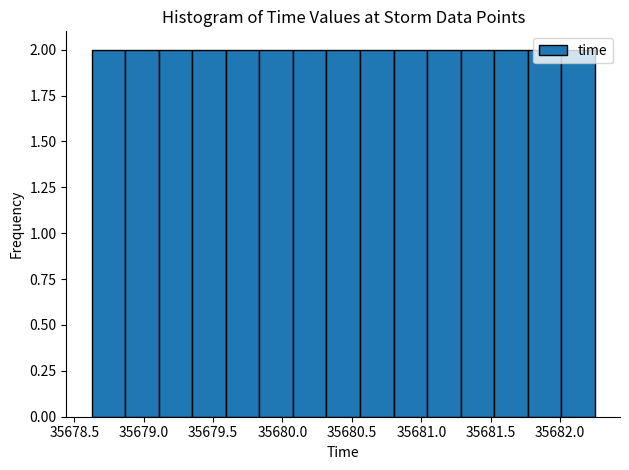

Reading left to right, transcribe this chart: for each bar, give the range it covers on the x-axis and its height. Neither the bar edges nor the heights are printed on the chart, so give them approximately, as read against the axes.

35678.65 to 35678.85: 2
35678.85 to 35679.10: 2
35679.10 to 35679.35: 2
35679.35 to 35679.60: 2
35679.60 to 35679.85: 2
35679.85 to 35680.10: 2
35680.10 to 35680.30: 2
35680.30 to 35680.55: 2
35680.55 to 35680.80: 2
35680.80 to 35681.05: 2
35681.05 to 35681.30: 2
35681.30 to 35681.55: 2
35681.55 to 35681.75: 2
35681.75 to 35682.00: 2
35682.00 to 35682.25: 2